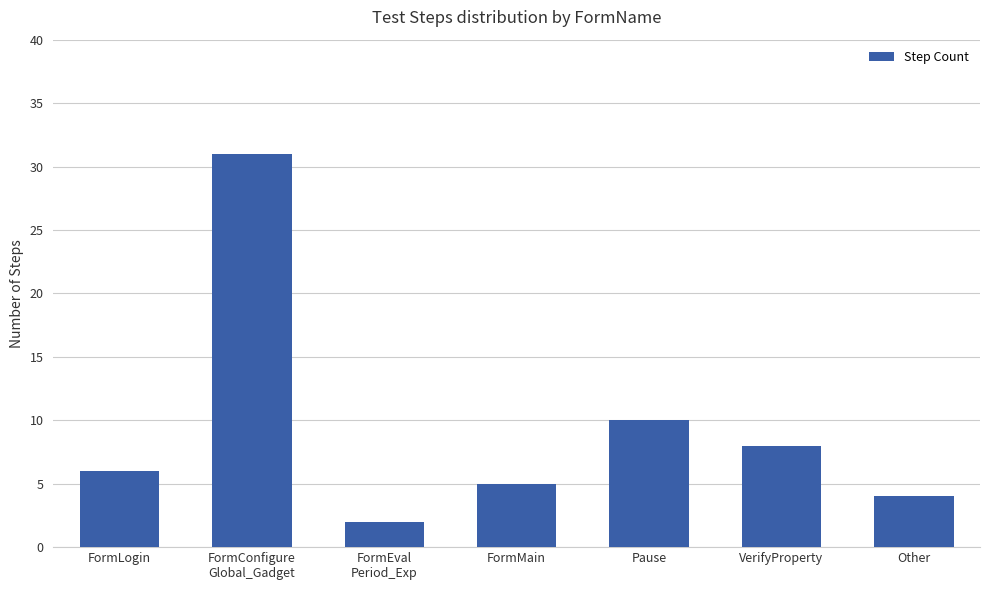

Reading left to right, transcribe all the data shown in this chart.

FormLogin=6	FormConfigure
Global_Gadget=31	FormEval
Period_Exp=2	FormMain=5	Pause=10	VerifyProperty=8	Other=4